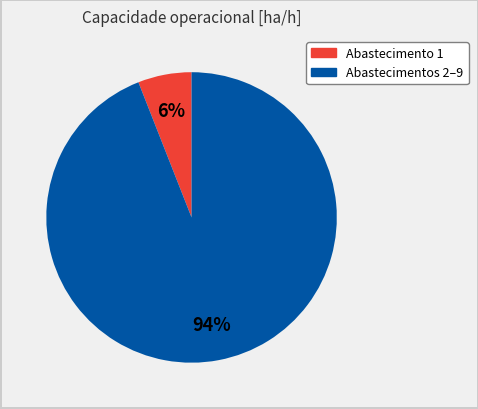

To the nearest percent, what is the difference between the largest and smallest slice percentages?

88%